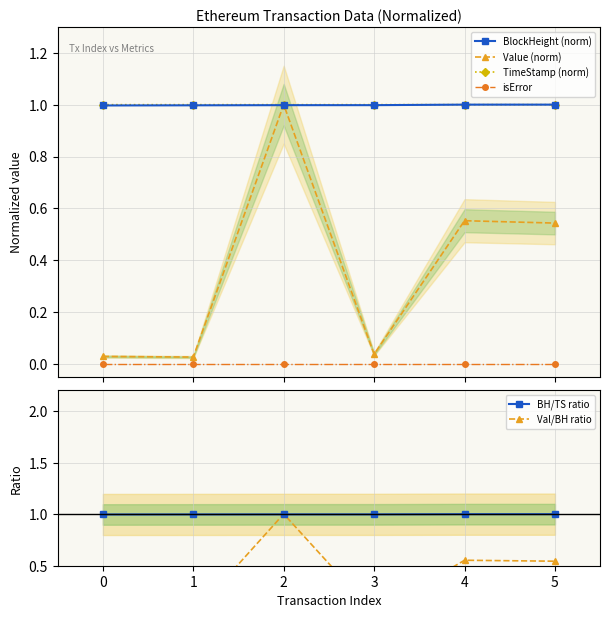

What is the minimum value for BlockHeight (norm)?

1.0